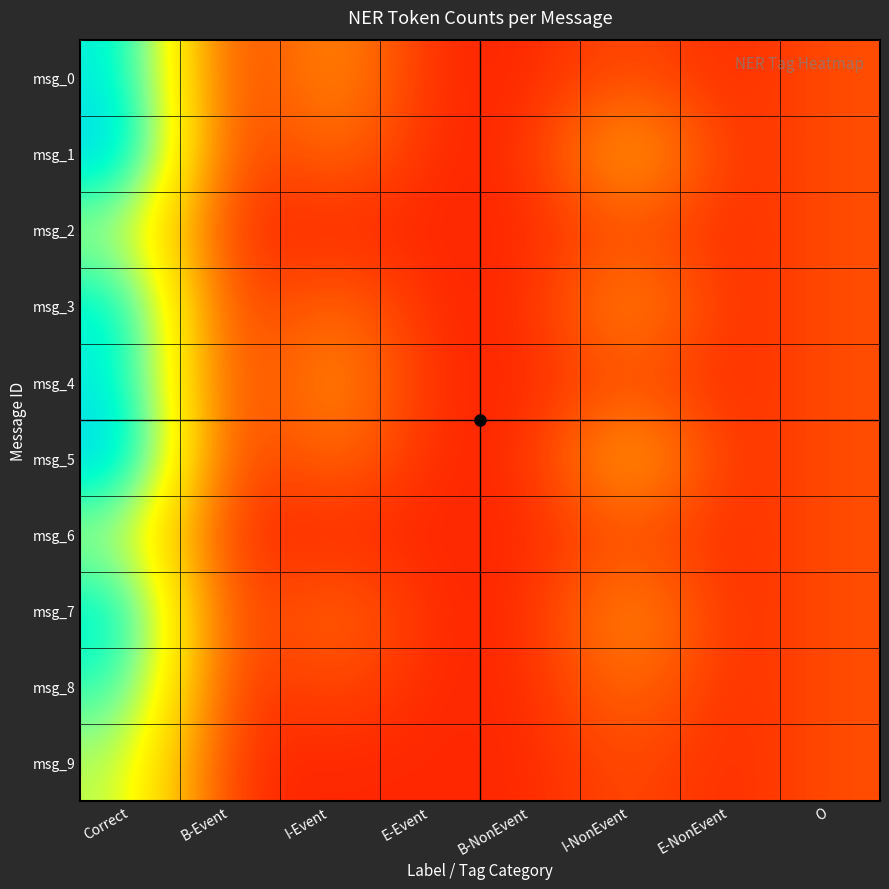

At O, list the series in order from largest to smallest.

msg_0, msg_1, msg_2, msg_3, msg_4, msg_5, msg_6, msg_7, msg_8, msg_9